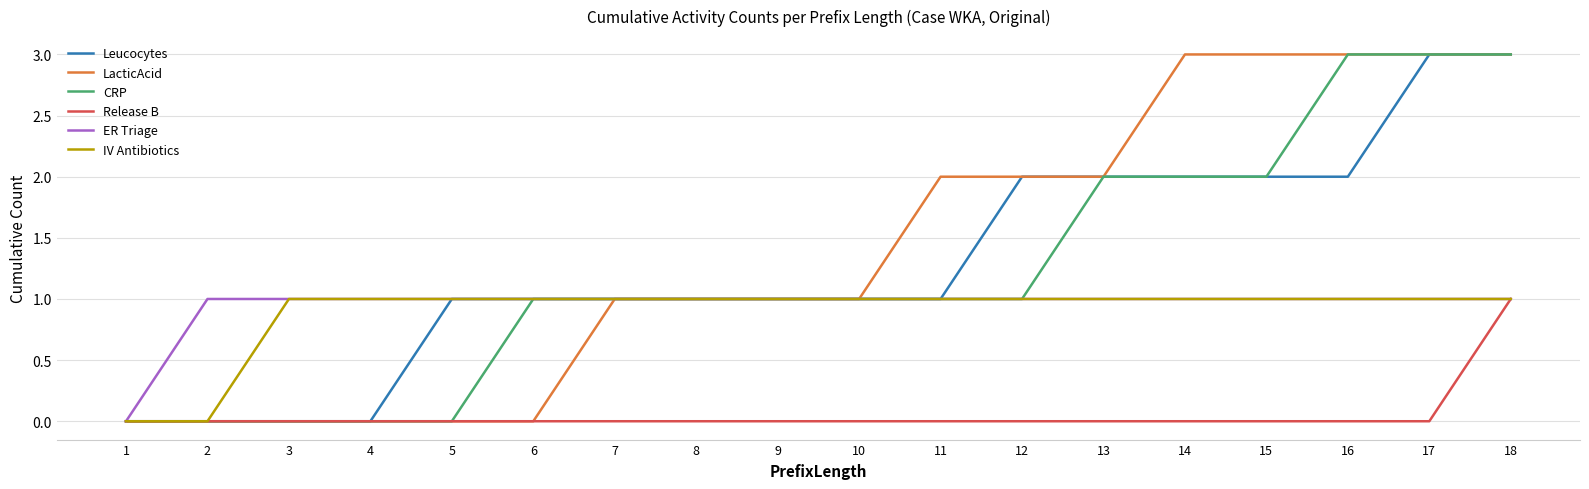

Does the chart display data point markers on the line(s)?

No